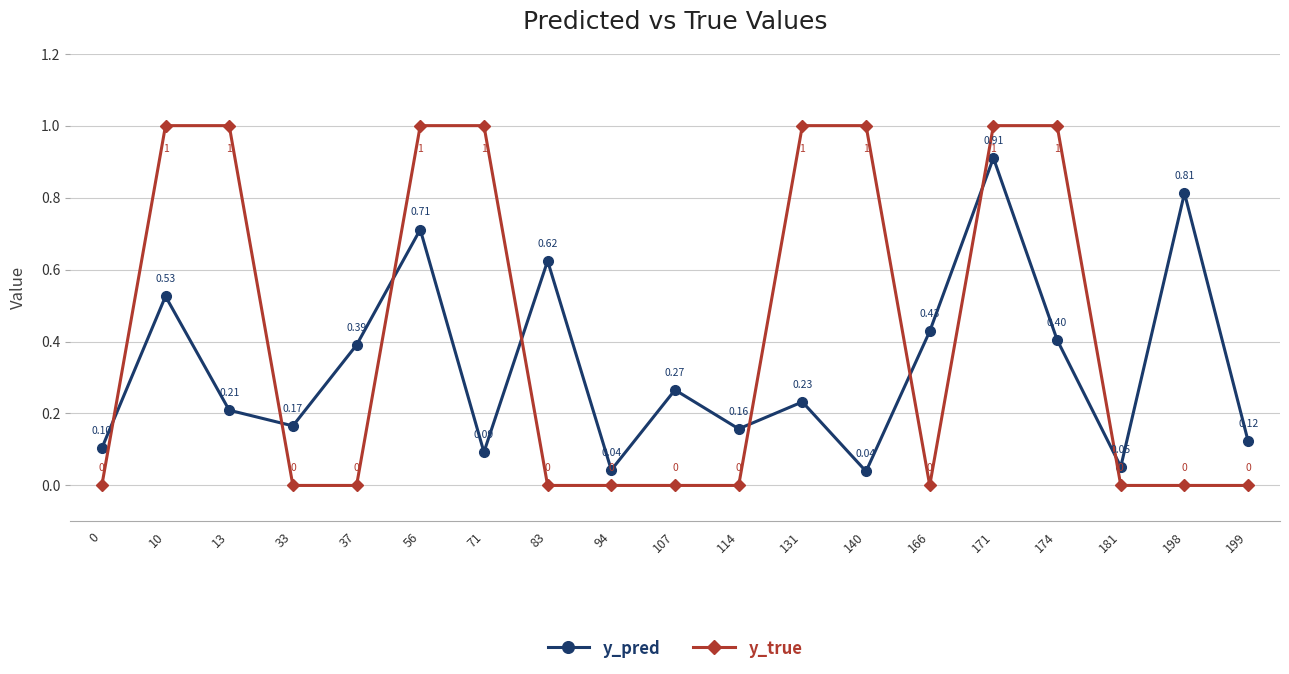

Is it true that y_true equals 1.0 at 171?

True